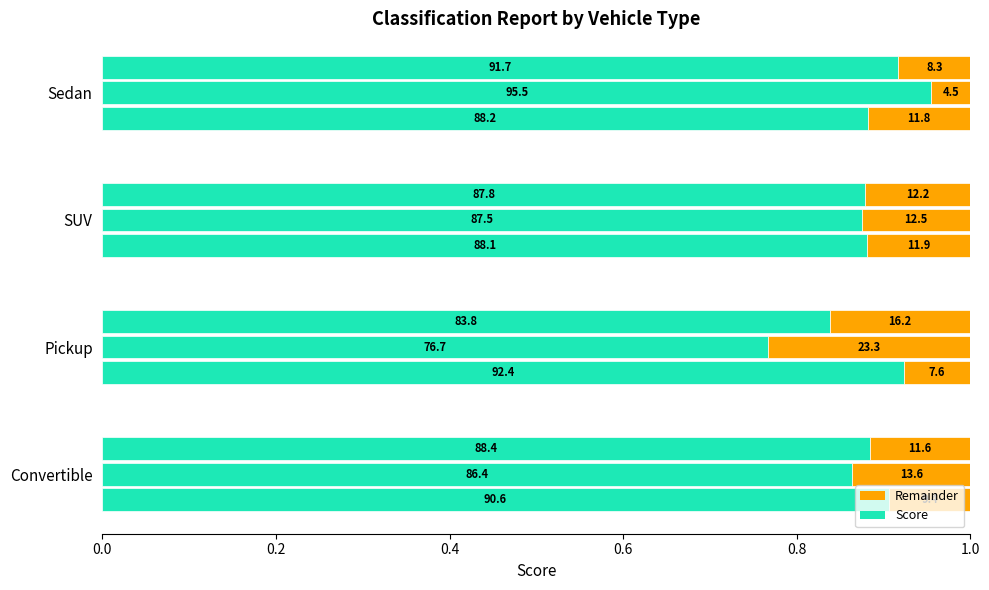

Count the precision values in the range 0 to 1.

4